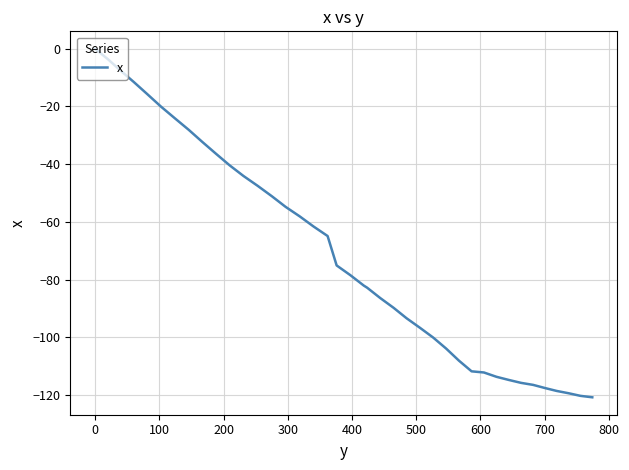

What is the average value?

-72.0